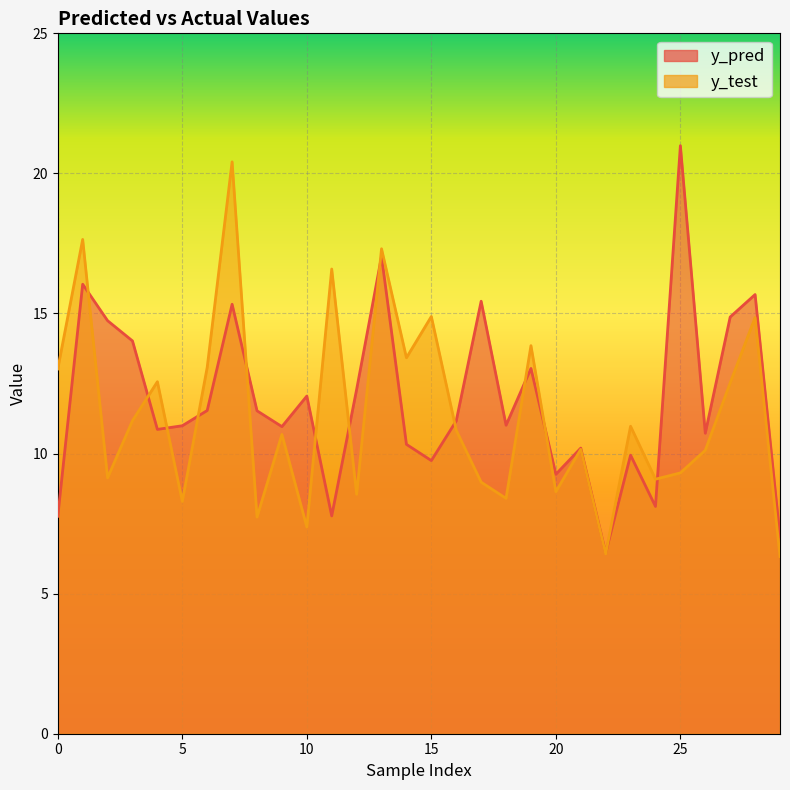

What is the difference between the y_pred values at 24 and 10?

3.9